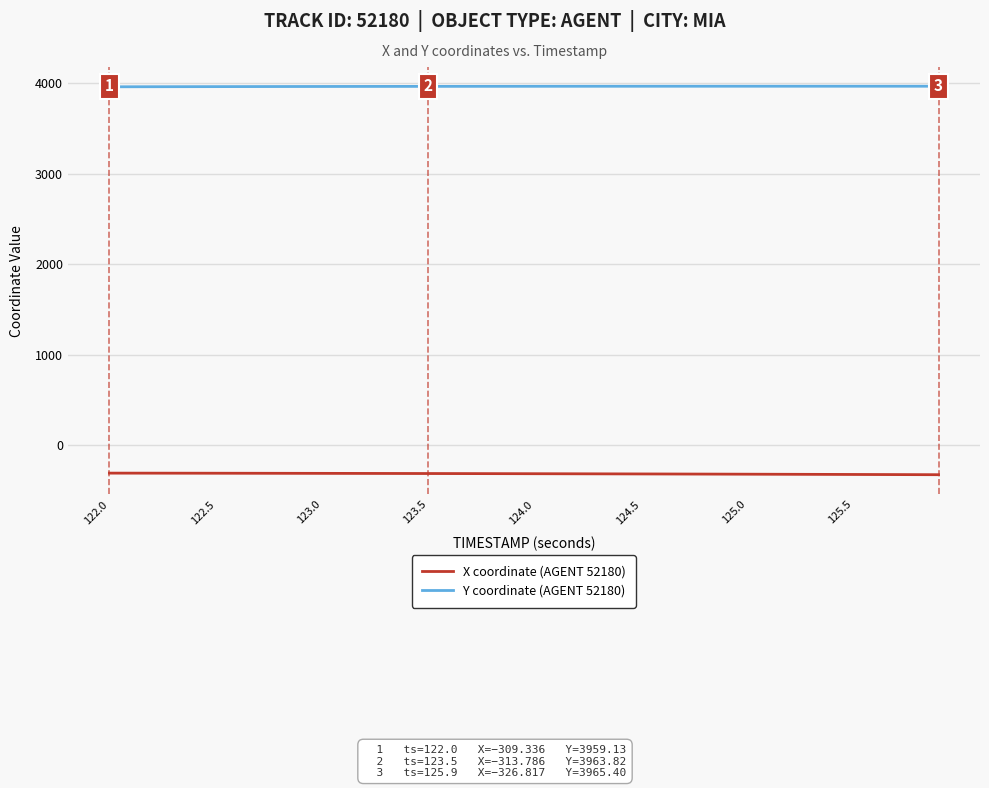

Which series has the largest total across all categories?

Y coordinate (AGENT 52180)